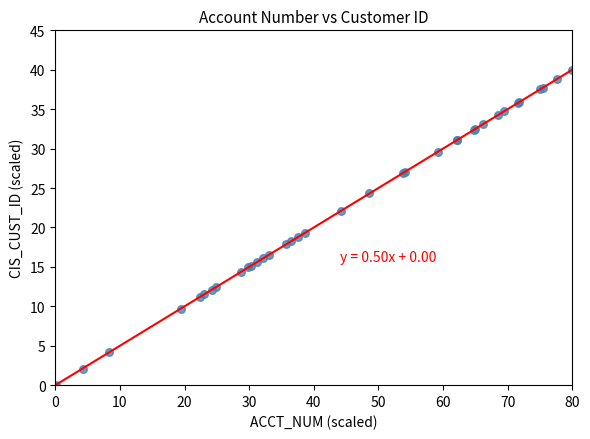

What Y value in the scatter plot is closest to 20?

19.3